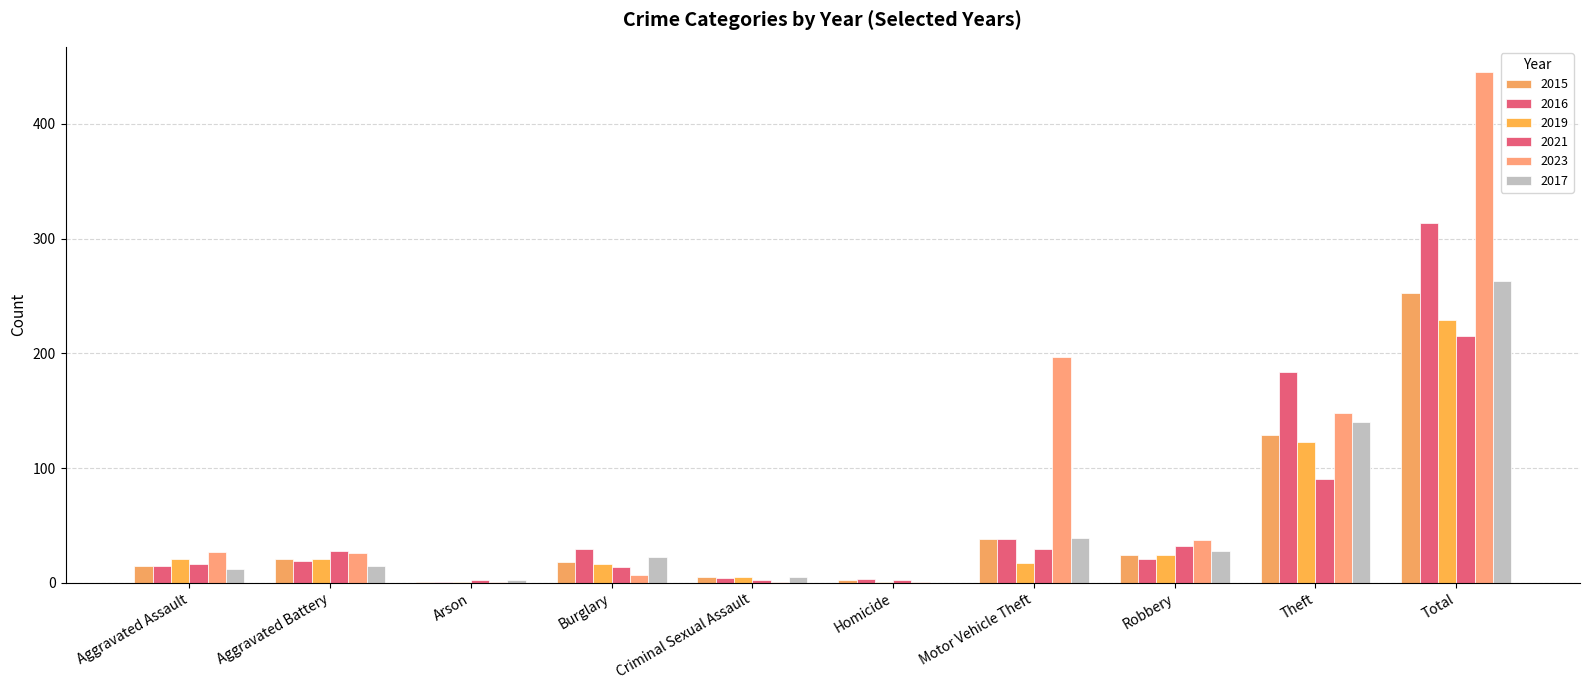

The value of 2015 at Motor Vehicle Theft is 38. True or false?

True